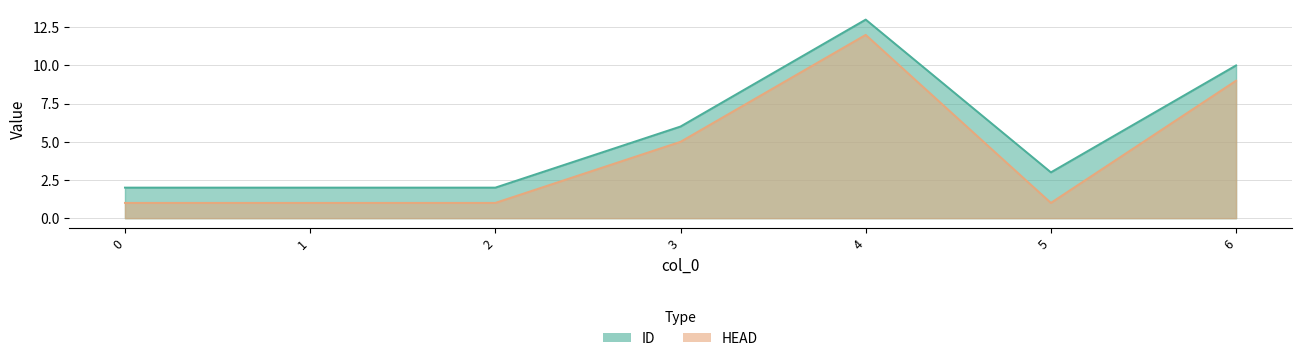

What is the difference between the highest and lowest values at 5?

2